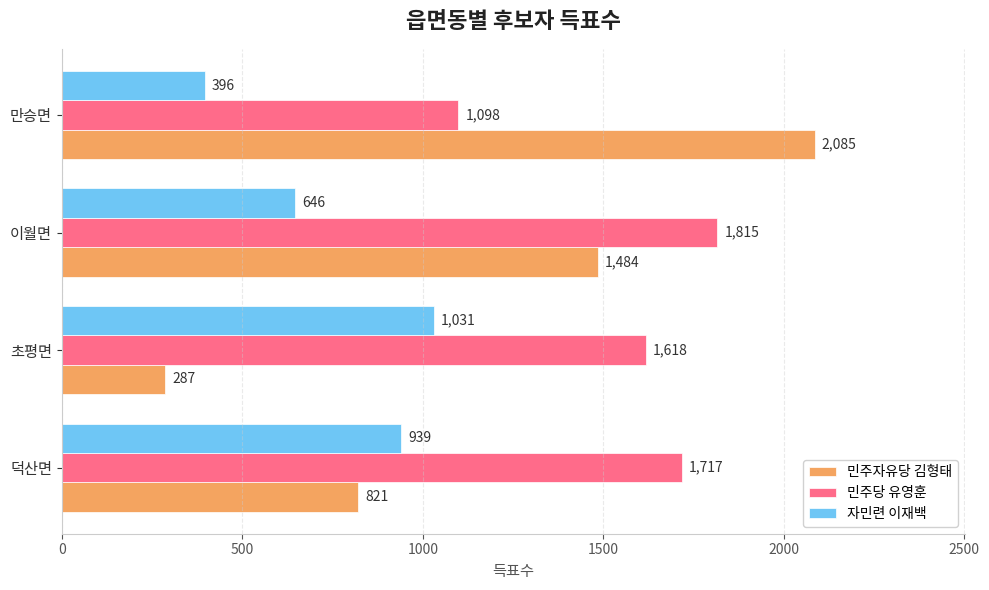

Read the 민주자유당 김형태 value at 초평면.

287